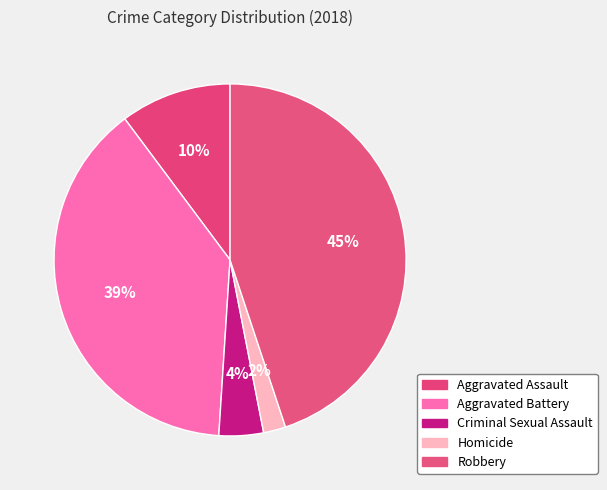

Is Aggravated Assault the majority of the pie?

No